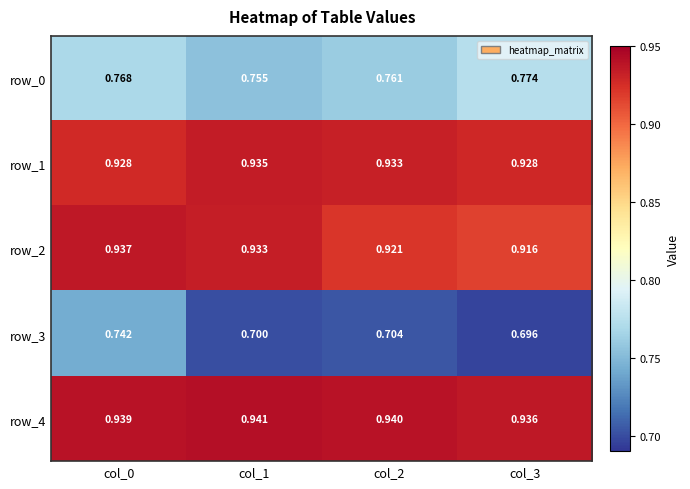

Which category has the highest value across all series?

col_1